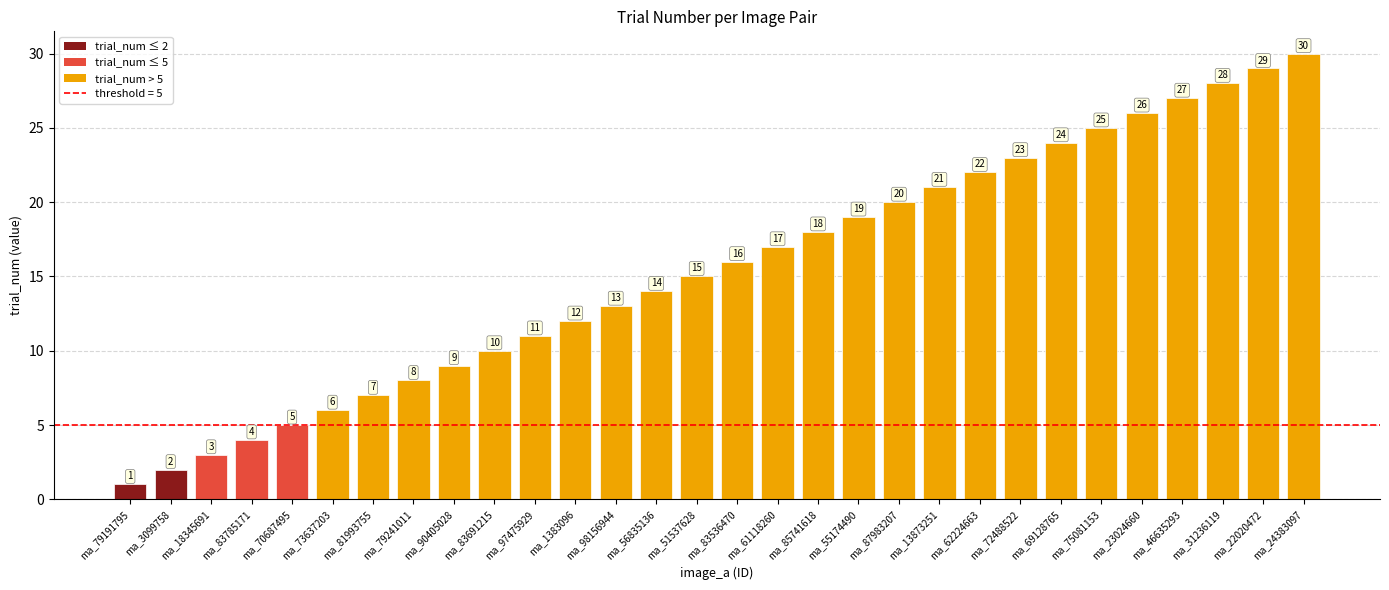

Reading right to left, transcribe all the data shown in this chart.

ma_24383097=30	ma_22020472=29	ma_31236119=28	ma_46635293=27	ma_23024660=26	ma_75081153=25	ma_69128765=24	ma_72488522=23	ma_62224663=22	ma_13873251=21	ma_87983207=20	ma_55174490=19	ma_85741618=18	ma_61118260=17	ma_83536470=16	ma_51537628=15	ma_56835136=14	ma_98156944=13	ma_1383096=12	ma_97475929=11	ma_83691215=10	ma_90405028=9	ma_79241011=8	ma_81993755=7	ma_73637203=6	ma_70687495=5	ma_83785171=4	ma_18345691=3	ma_3099758=2	ma_79191795=1